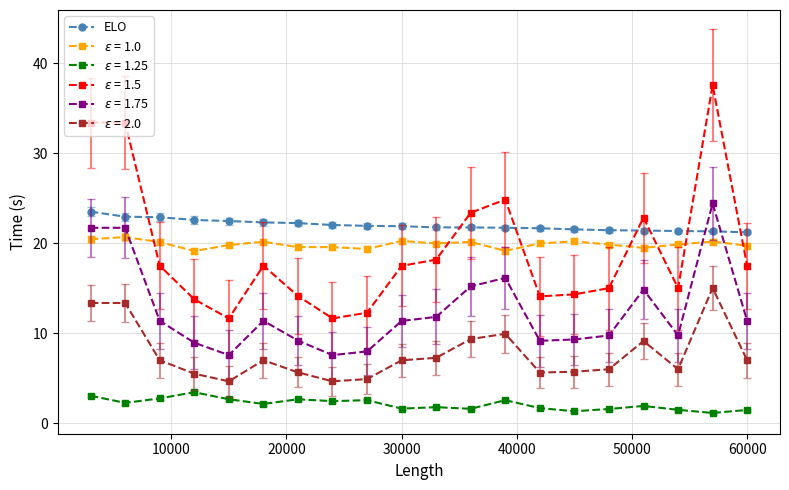

What is the sum of all ELO values?

440.0